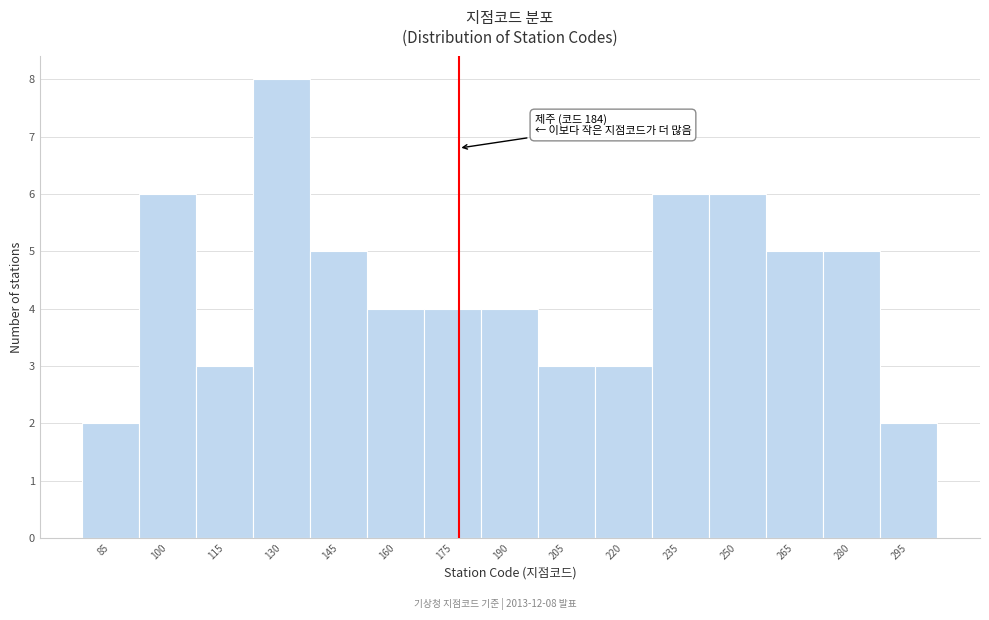

Reading left to right, extract all data points from this chart.

85=2	100=6	115=3	130=8	145=5	160=4	175=4	190=4	205=3	220=3	235=6	250=6	265=5	280=5	295=2